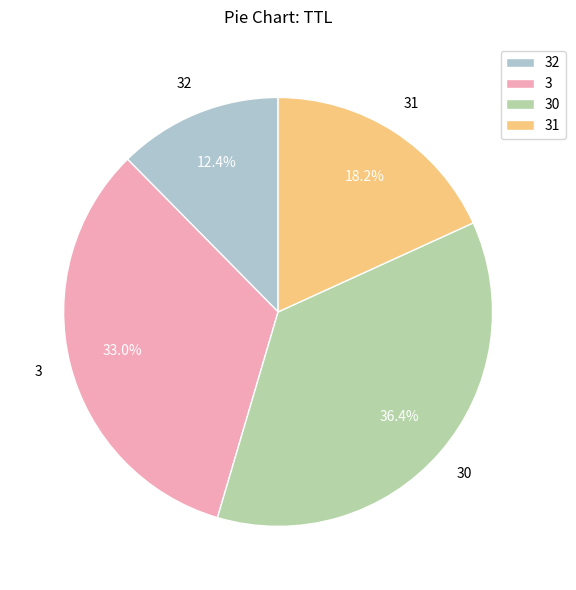

True or false: 32 accounts for 12% of the total.

True